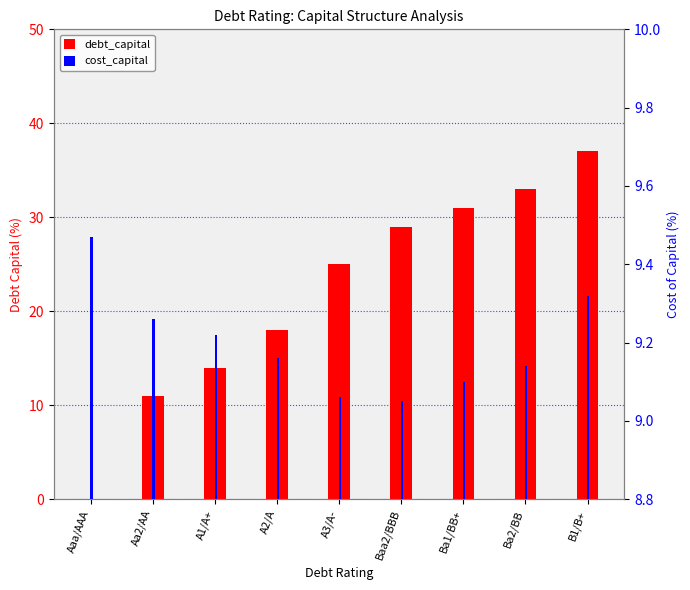

What position from the right is A1/A+?

7